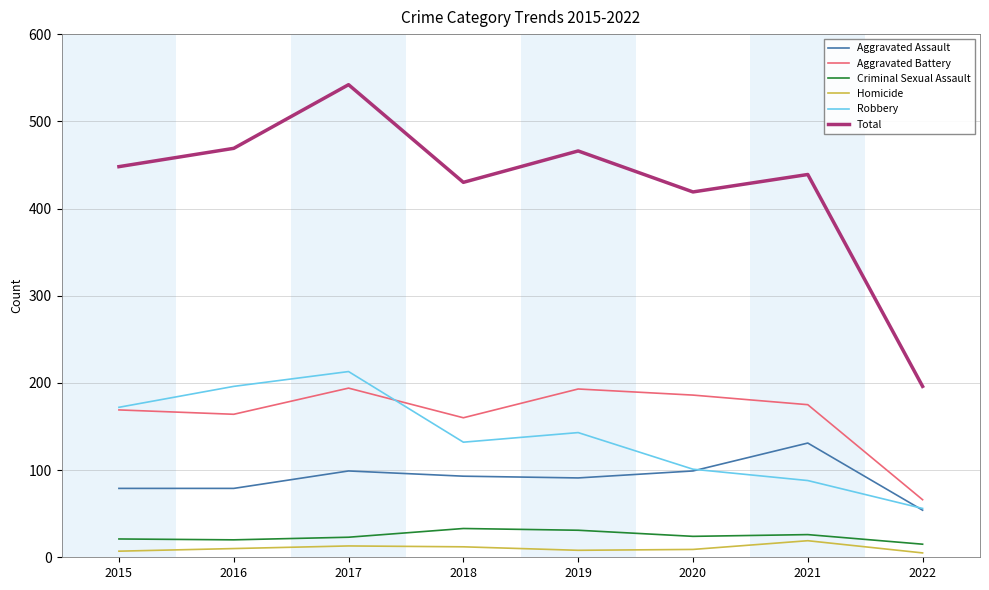

Which series has the largest total across all categories?

Total